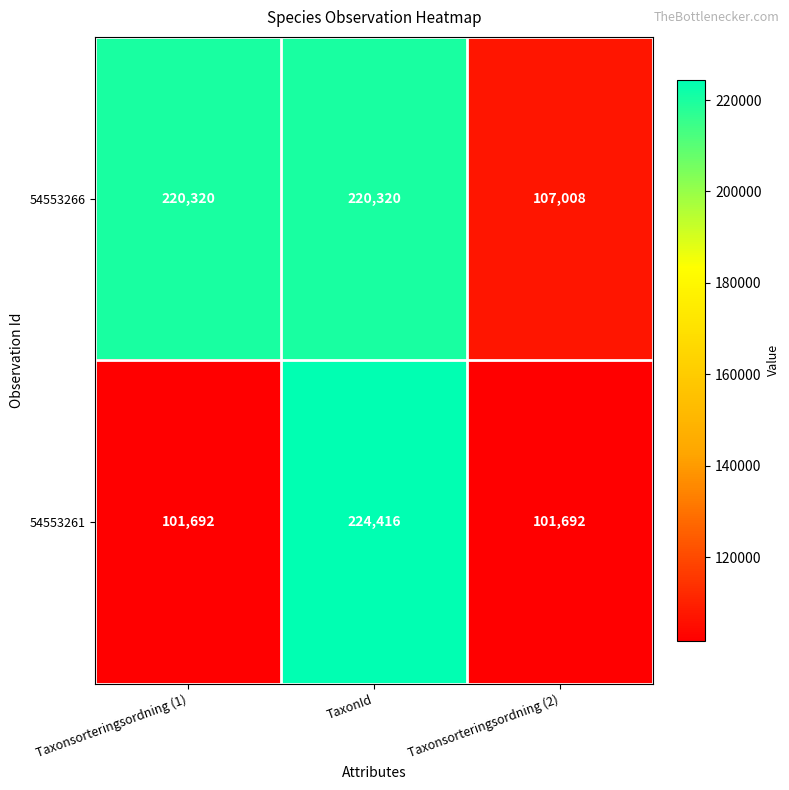

Which series changed the most between TaxonId and Taxonsorteringsordning (2)?

54553261